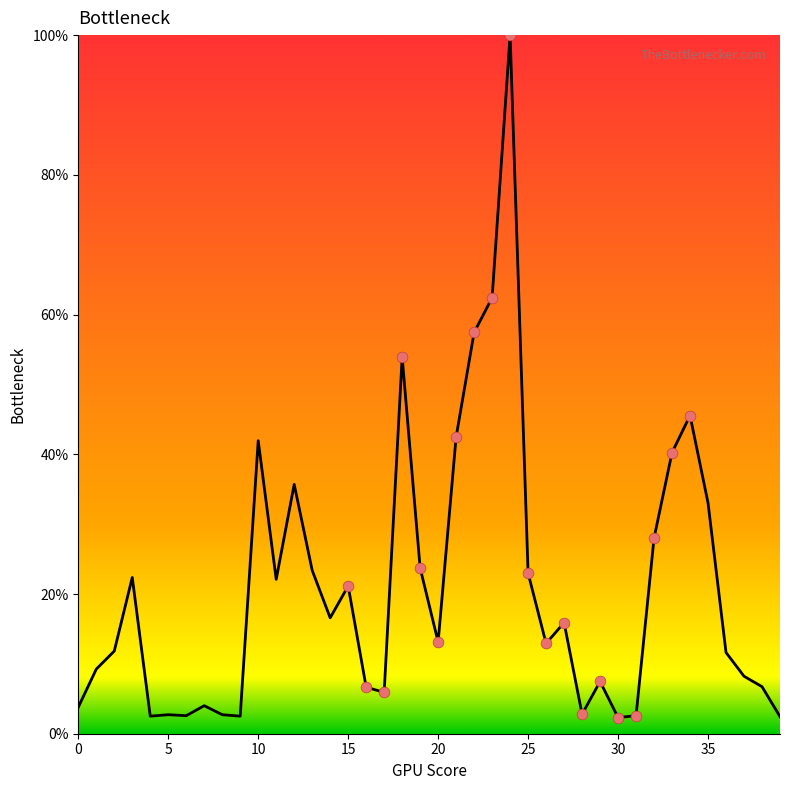

What is the greatest value displayed?

100.0